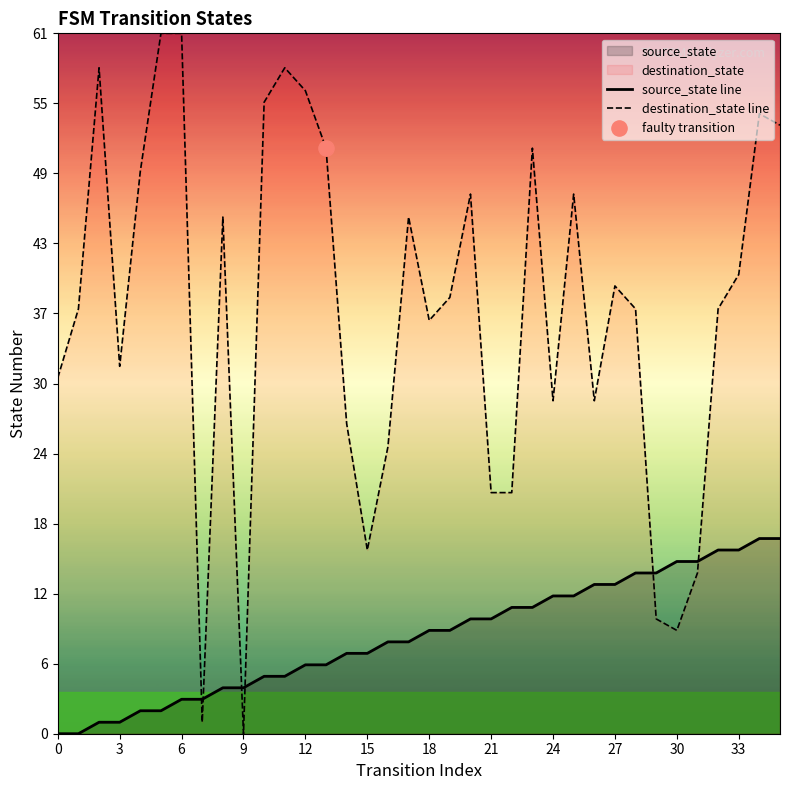

Which series has the widest spread of Y values?

destination_state line